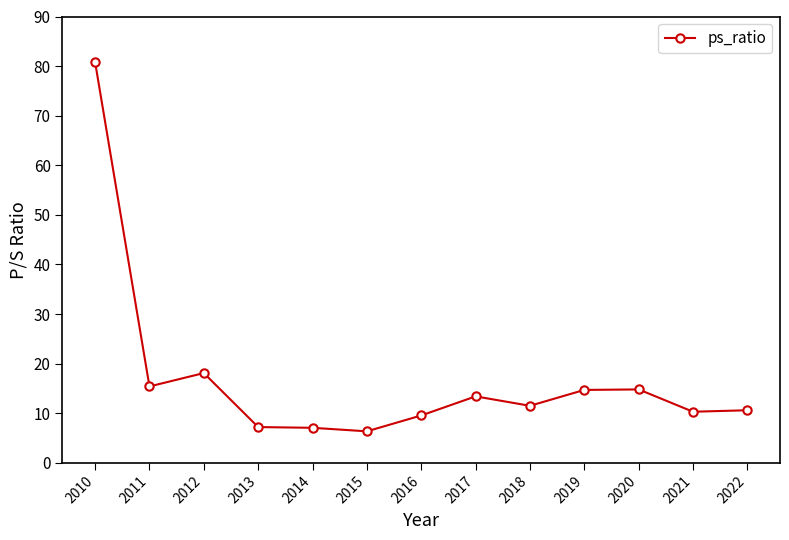

What is the maximum value shown in the chart?

80.8